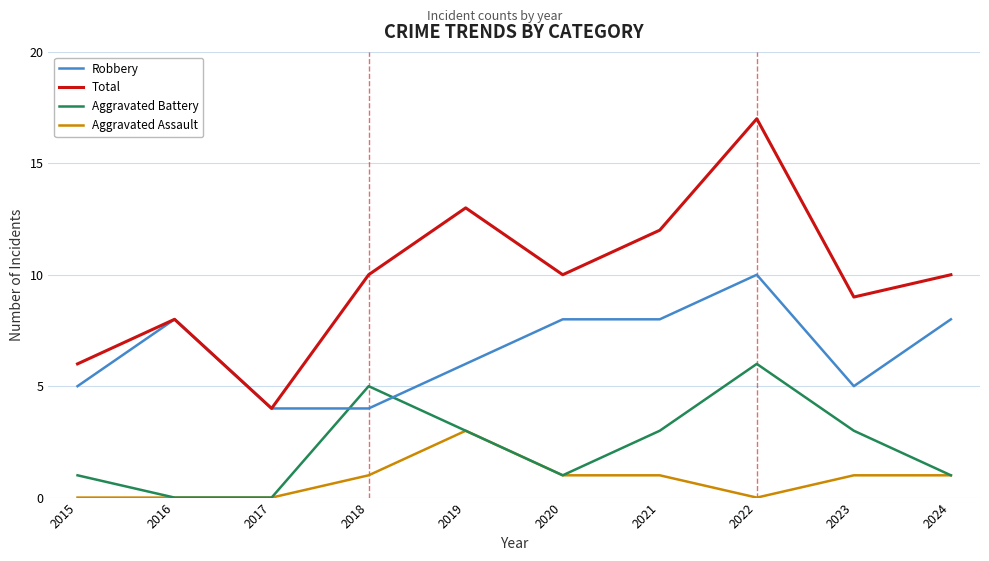

Reading right to left, extract all data points from this chart.

Robbery: 8	5	10	8	8	6	4	4	8	5
Total: 10	9	17	12	10	13	10	4	8	6
Aggravated Battery: 1	3	6	3	1	3	5	0	0	1
Aggravated Assault: 1	1	0	1	1	3	1	0	0	0